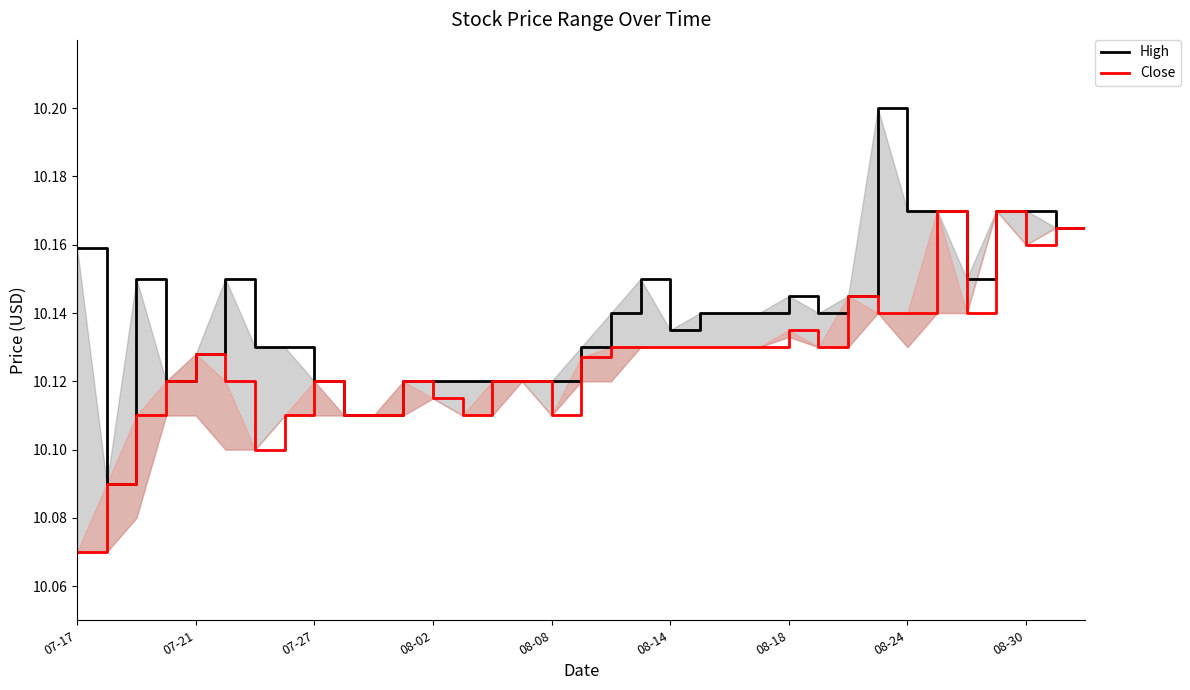

Is the value of High at 26 greater than the value of Close at 07-21?

Yes